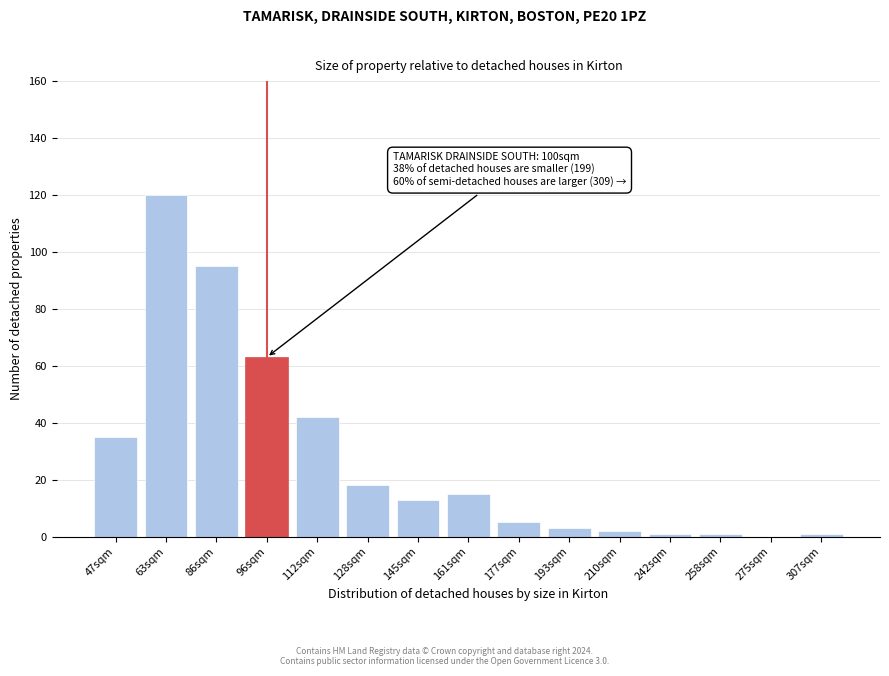

Reading left to right, transcribe all the data shown in this chart.

47sqm=35	63sqm=120	86sqm=95	96sqm=63	112sqm=42	128sqm=18	145sqm=13	161sqm=15	177sqm=5	193sqm=3	210sqm=2	242sqm=1	258sqm=1	275sqm=0	307sqm=1